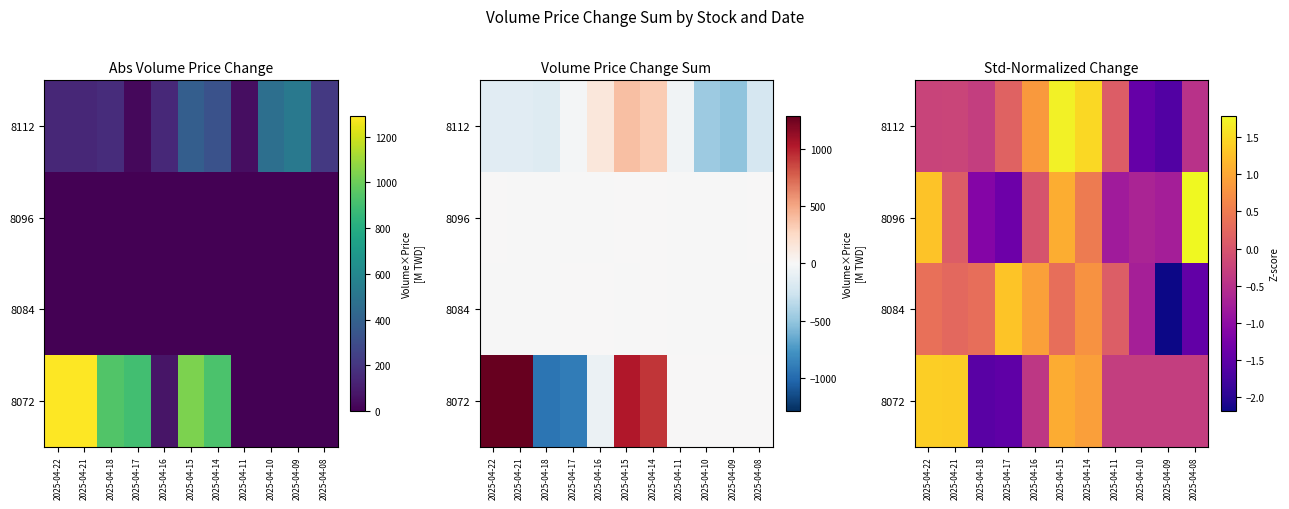

Rank the series at 2025-04-17 from lowest to highest value.

8072, 8096, 8112, 8084